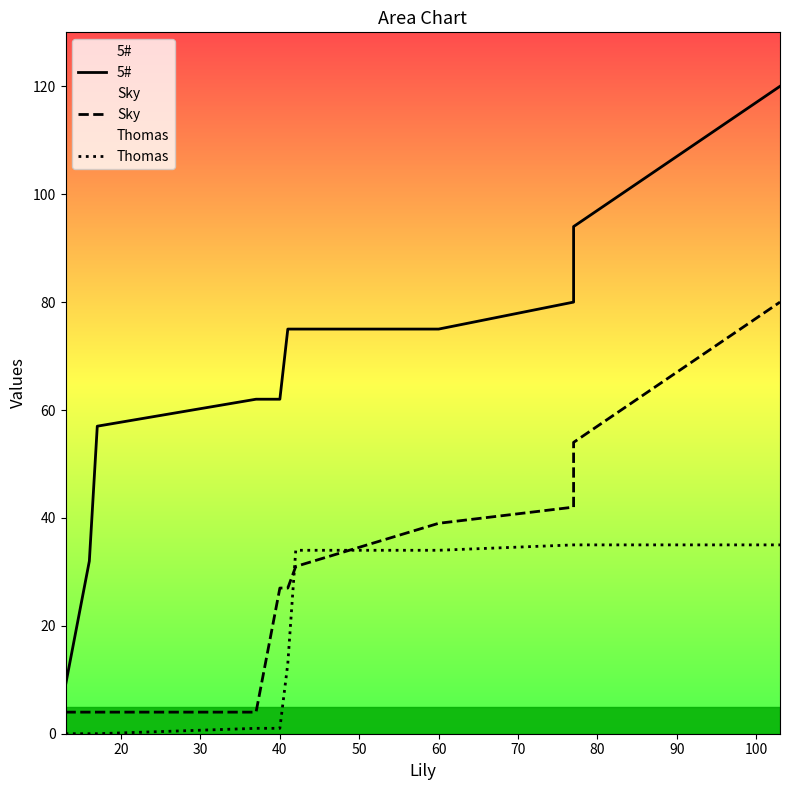

Rank the series by their average value, from lowest to highest.

Thomas, Sky, 5#